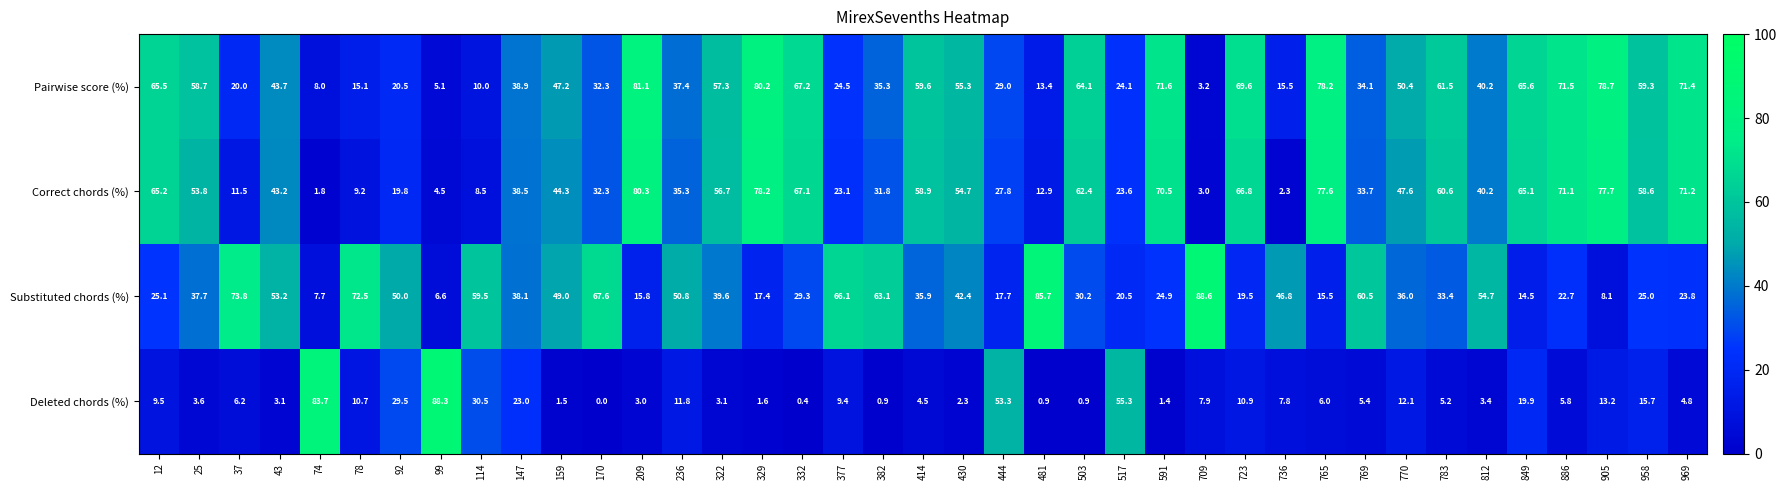

Which category has the lowest value across all series?

170